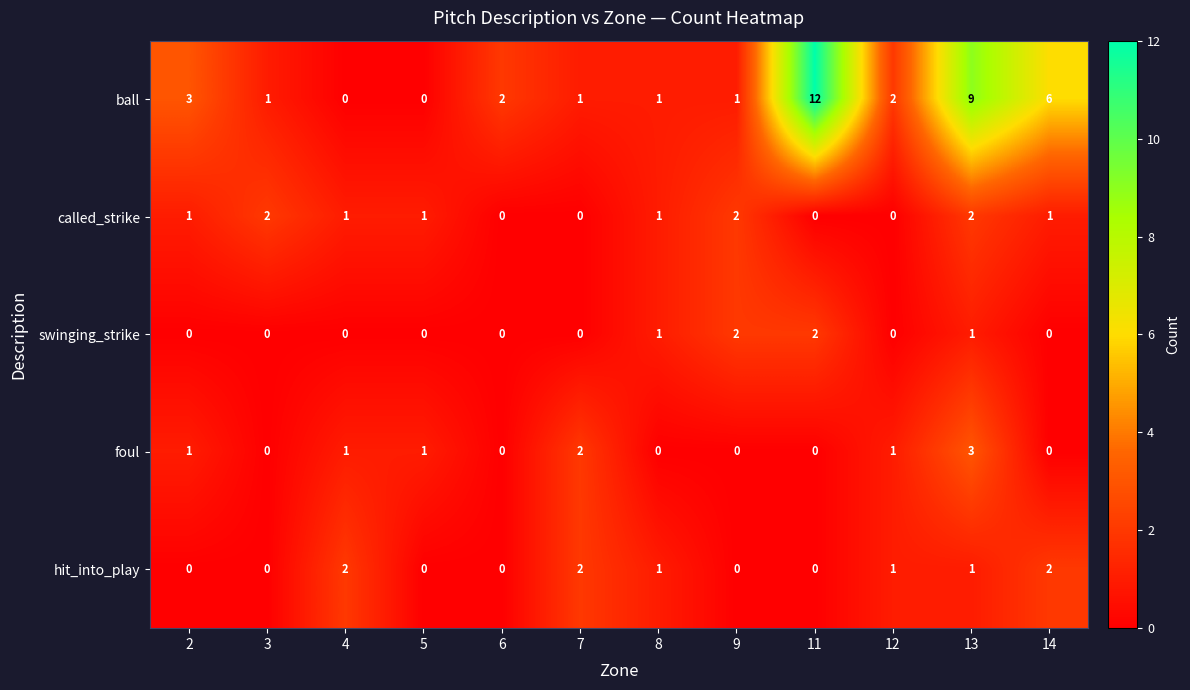

Is it true that ball equals 3 at 6?

False